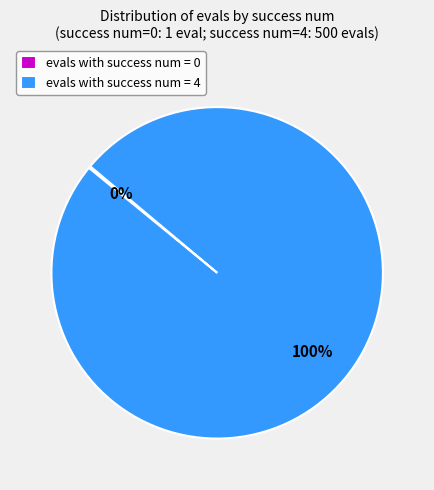

Which slice is the largest?

evals with success num = 4